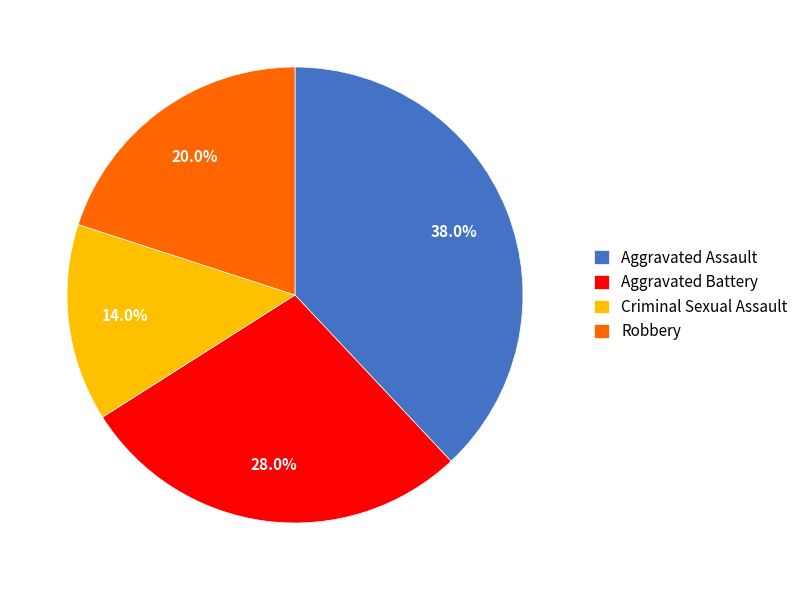

How many slices are in this pie chart?

4